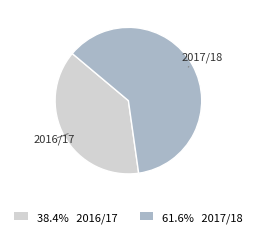

Between 2017/18 and 2016/17, which is larger?

2017/18